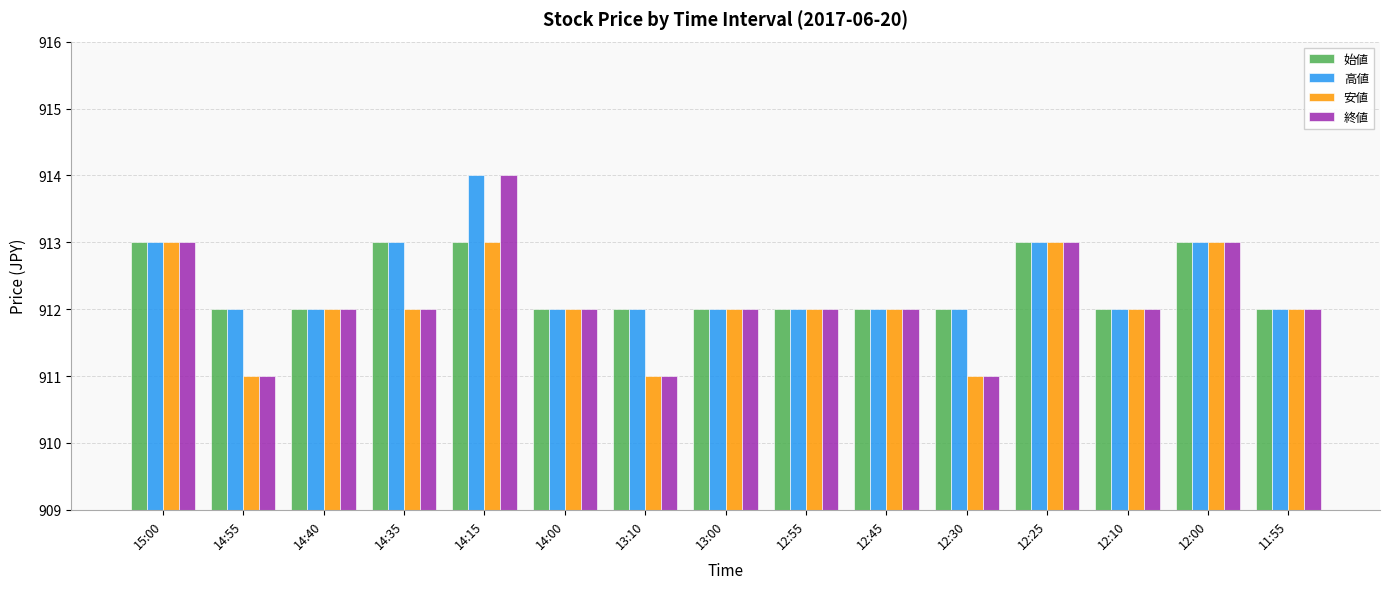

Is the value of 安値 at 12:45 greater than the value of 高値 at 14:35?

No